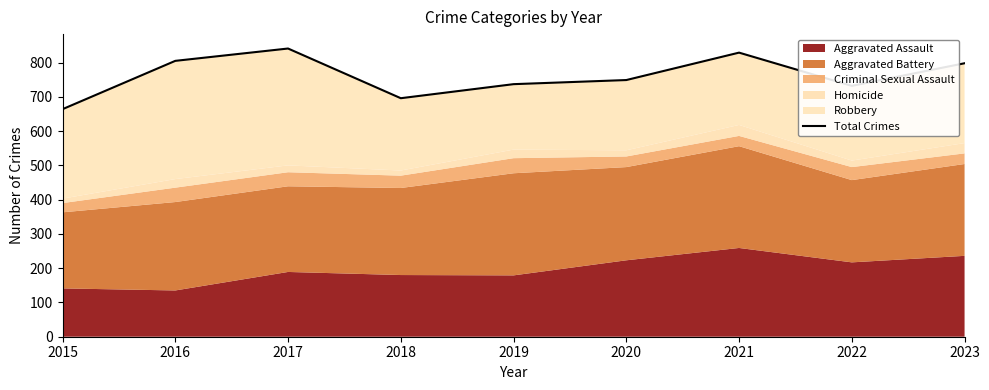

At which label is the value closest to 752?

2020